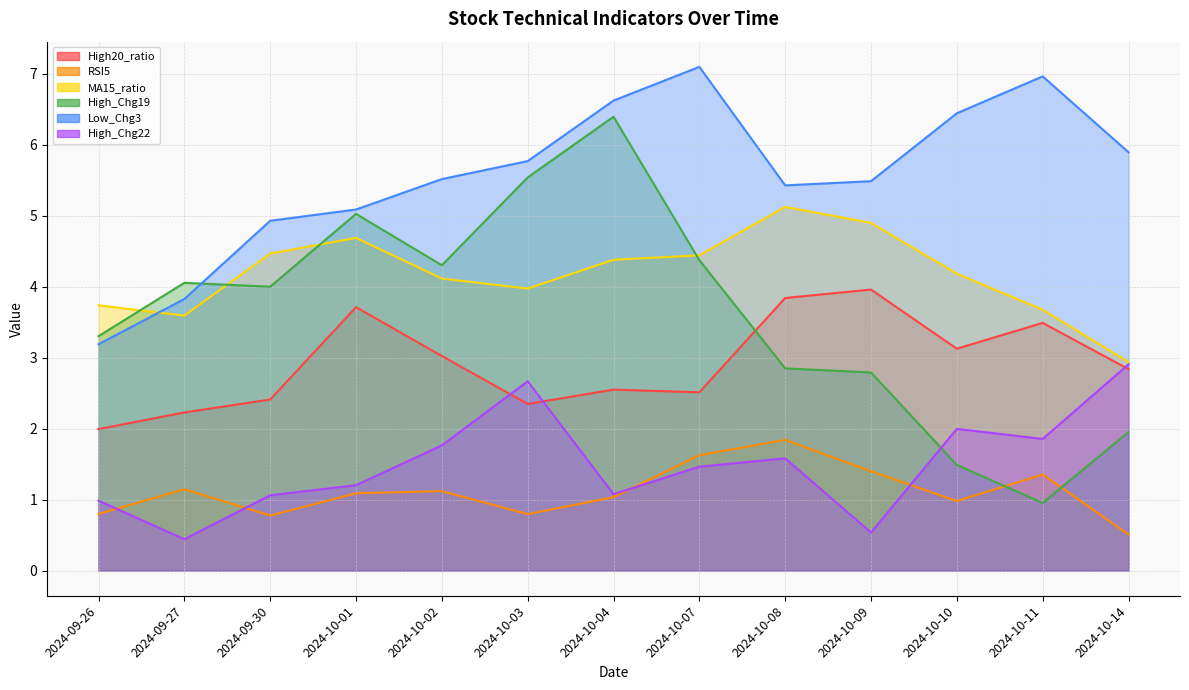

Is the value of MA15_ratio at 2024-10-03 greater than the value of High20_ratio at 2024-09-30?

Yes